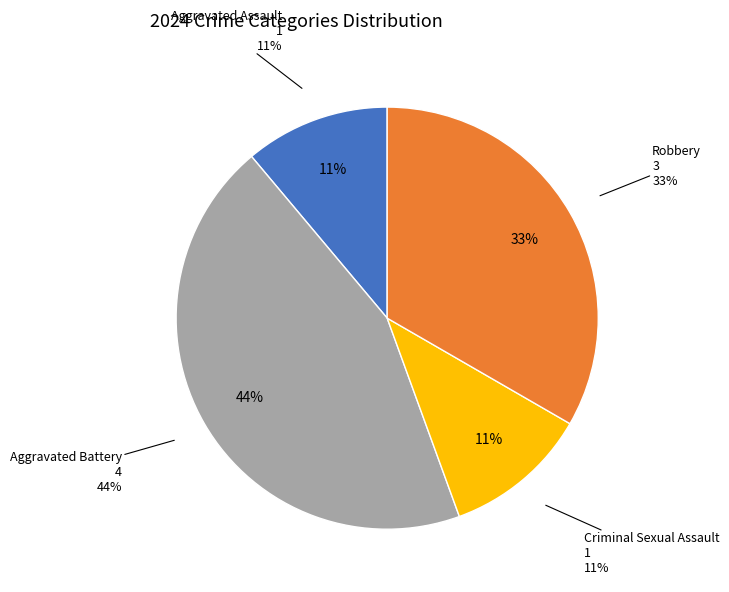

True or false: Criminal Sexual Assault accounts for 2% of the total.

False